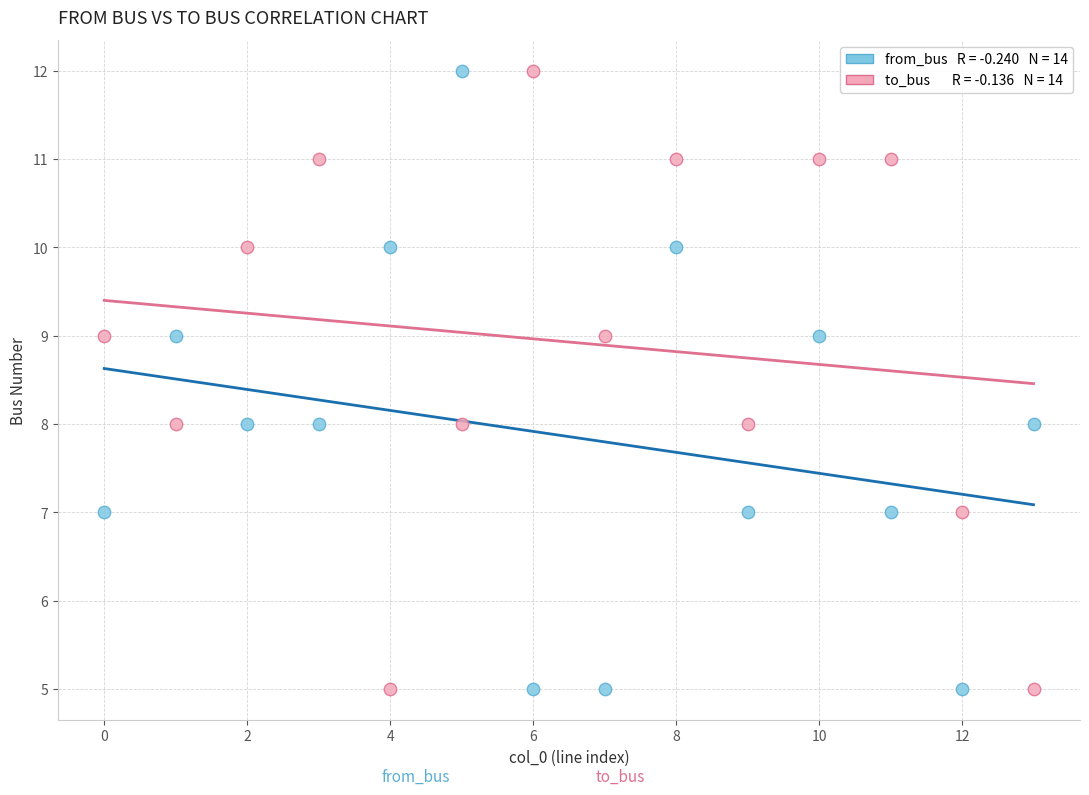

Across all data points, what is the range of Y values (max minus min)?

7